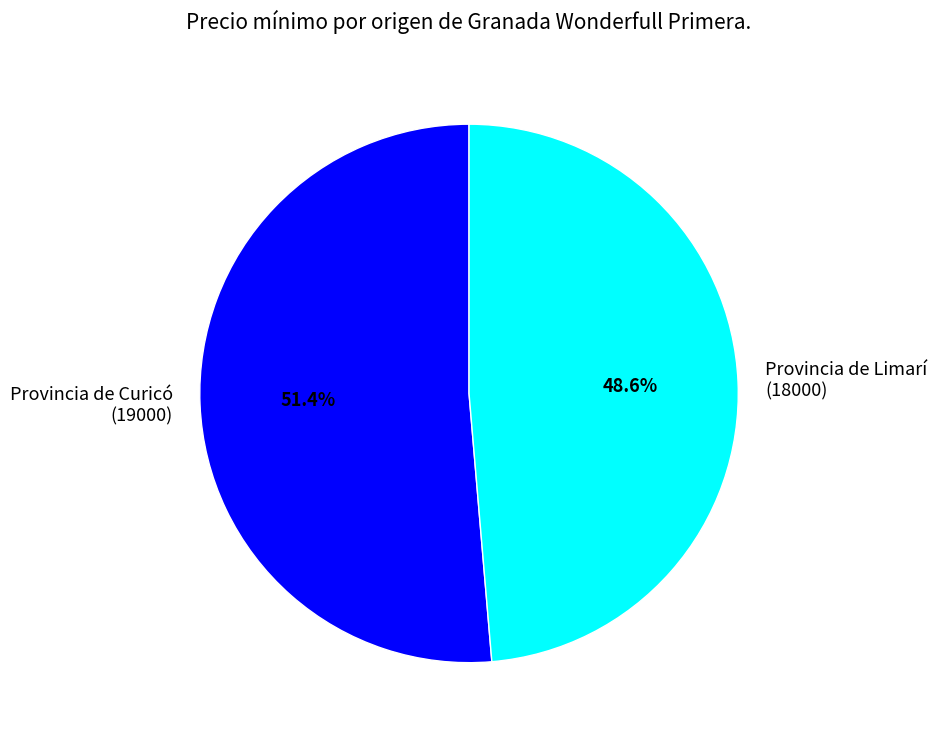

Rank the categories by value from highest to lowest.

Provincia de Curicó (19000), Provincia de Limarí (18000)